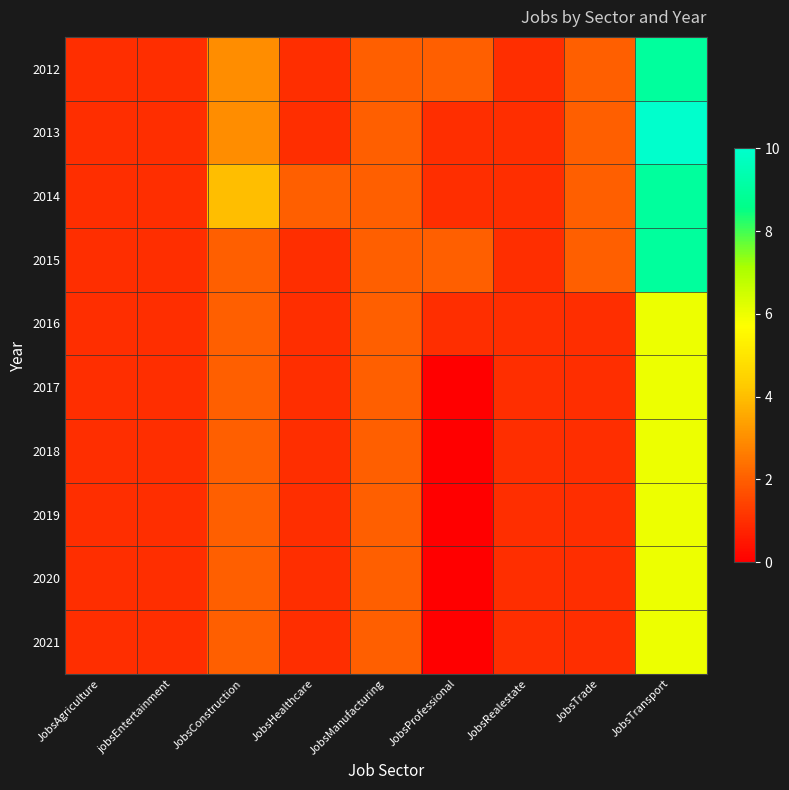

At which category is the sum across all series the highest?

JobsTransport